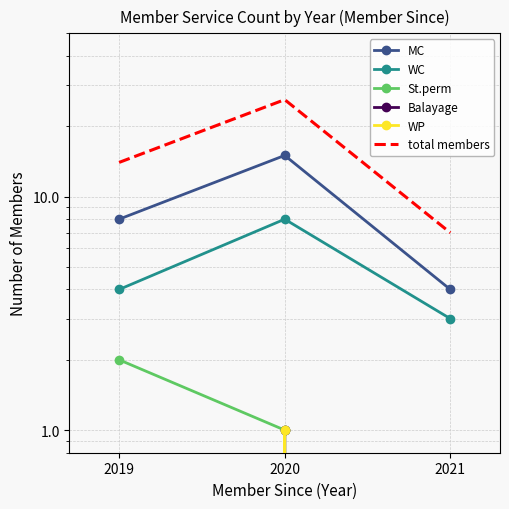

What is the value of the MC point at the 1st from the left?

8